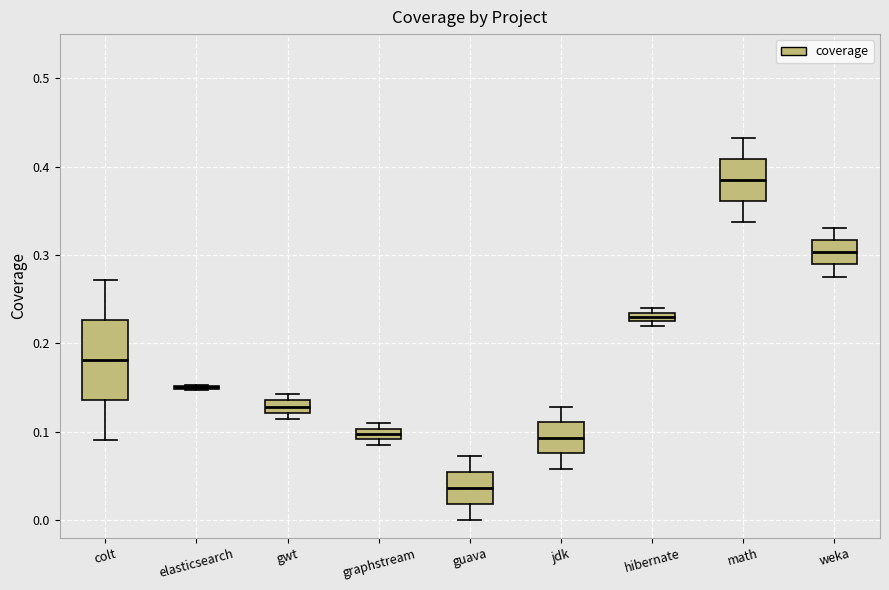

Where does the lower whisker of the box for guava end on the y-axis? The values are not printed on the chart, so give them approximately, as read against the axis.

0.00